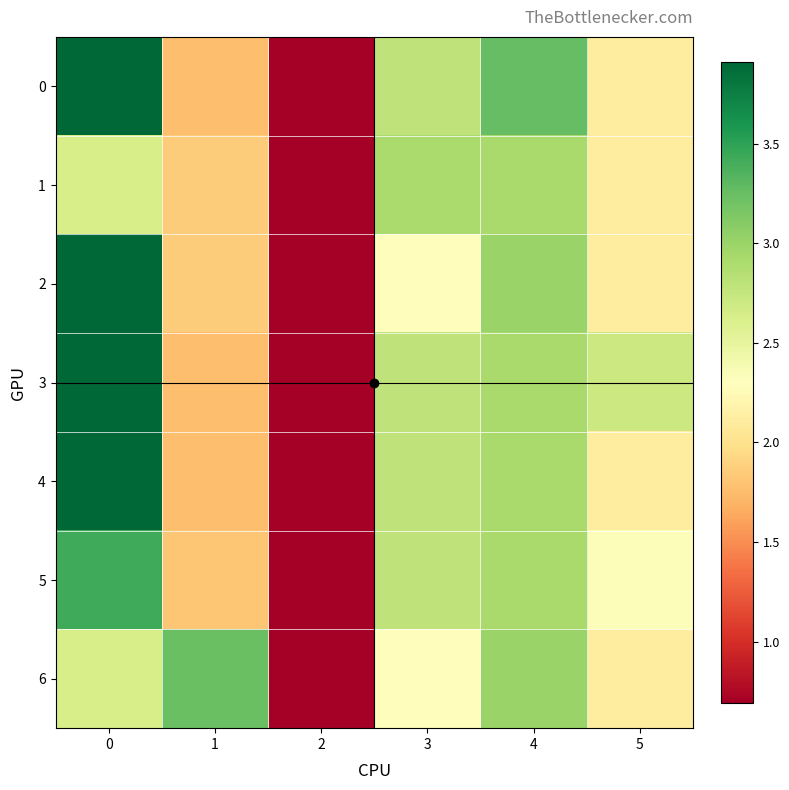

How many categories are shown in the chart?

6